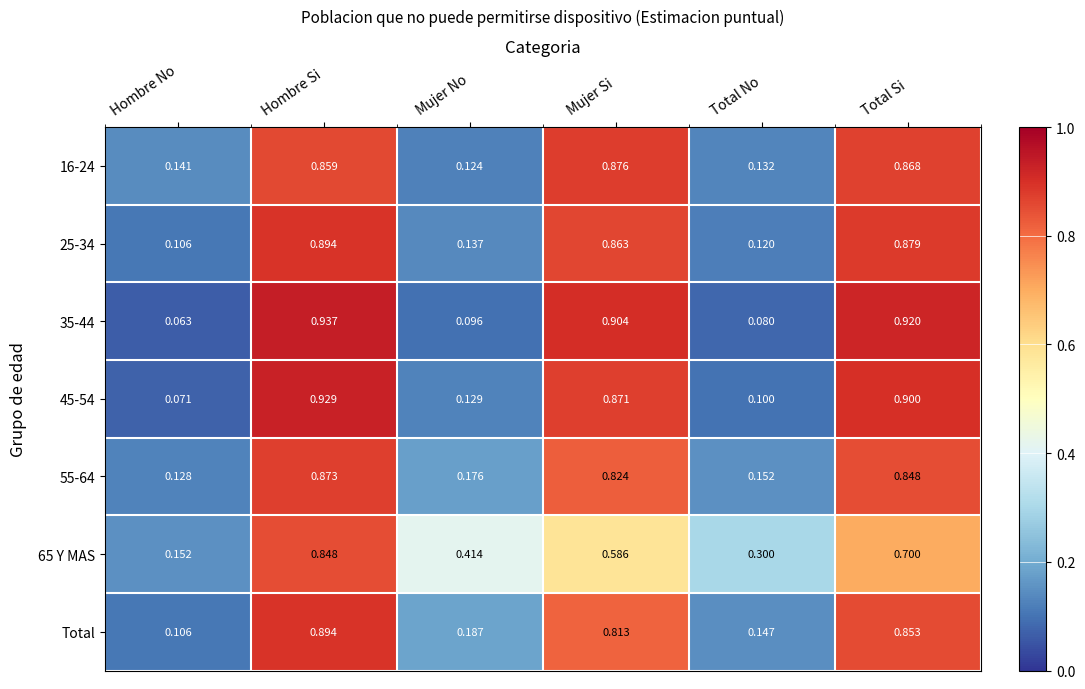

What is the minimum value shown in the chart?

0.1